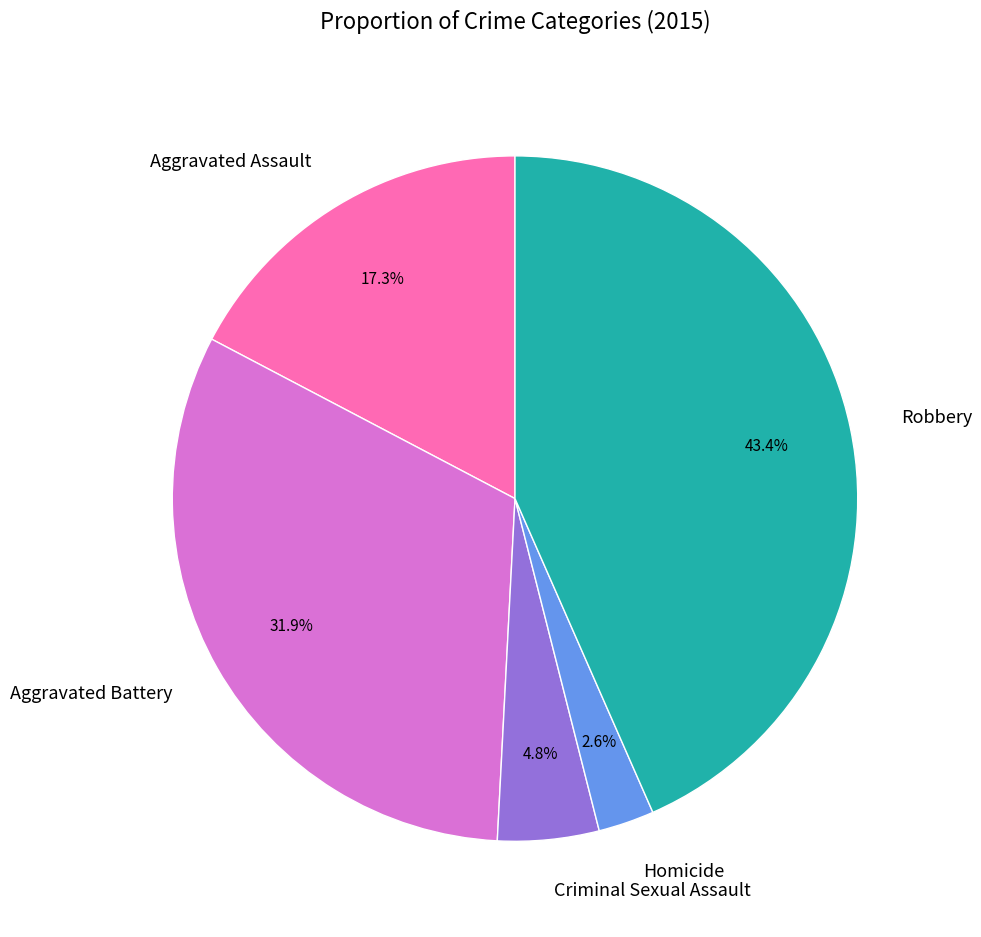

What percentage is the Aggravated Battery slice, to the nearest percent?

32%